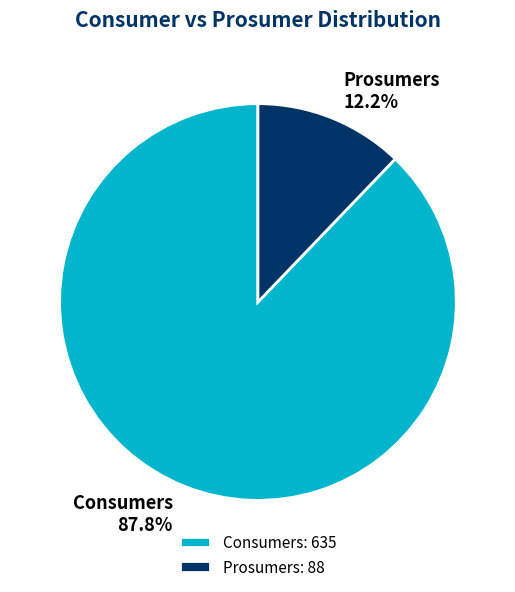

Is there any slice that represents more than half of the pie?

Yes